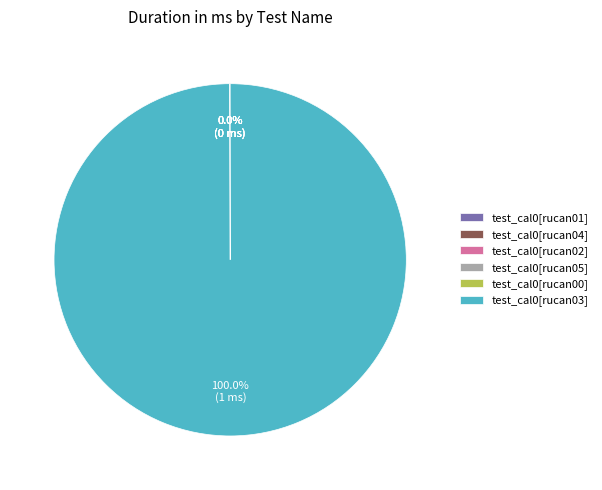

What is the largest slice in the pie chart?

test_cal0[rucan03]